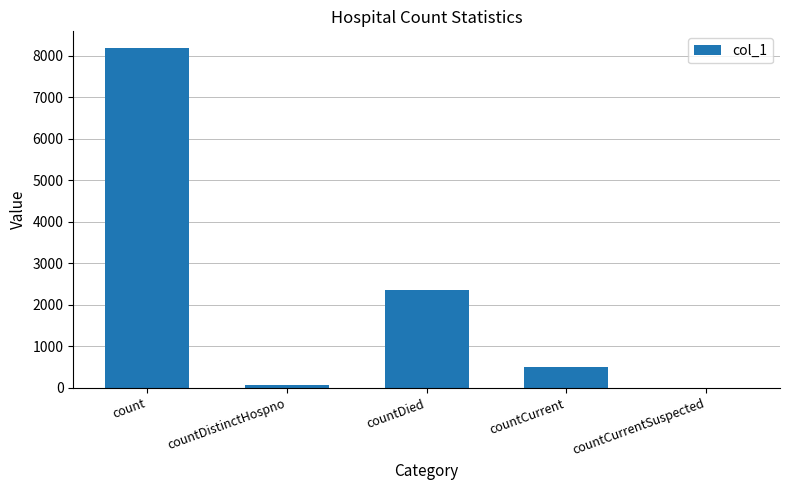

What is the change in value from count to countCurrentSuspected?

-8183